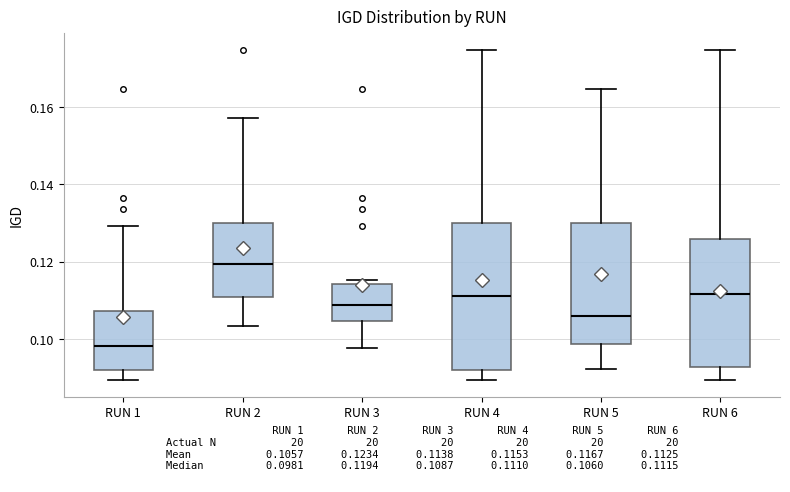

Reading left to right, read every box against the y-axis: the position of its median line, the range the box covers, and the ends of its whiskers. The values are not printed on the chart, so give them approximately, as read against the axis.

RUN 1: median 0.098, box 0.092 to 0.108, whiskers 0.090 to 0.130
RUN 2: median 0.120, box 0.110 to 0.130, whiskers 0.104 to 0.158
RUN 3: median 0.108, box 0.104 to 0.114, whiskers 0.098 to 0.116
RUN 4: median 0.110, box 0.092 to 0.130, whiskers 0.090 to 0.174
RUN 5: median 0.106, box 0.098 to 0.130, whiskers 0.092 to 0.164
RUN 6: median 0.112, box 0.092 to 0.126, whiskers 0.090 to 0.174